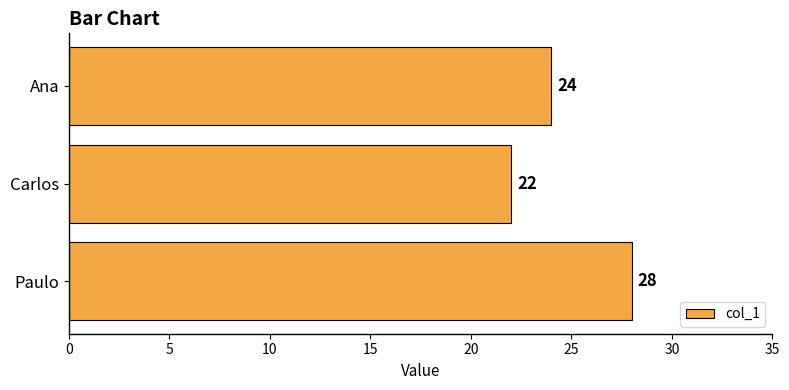

What is the minimum value shown in the chart?

22